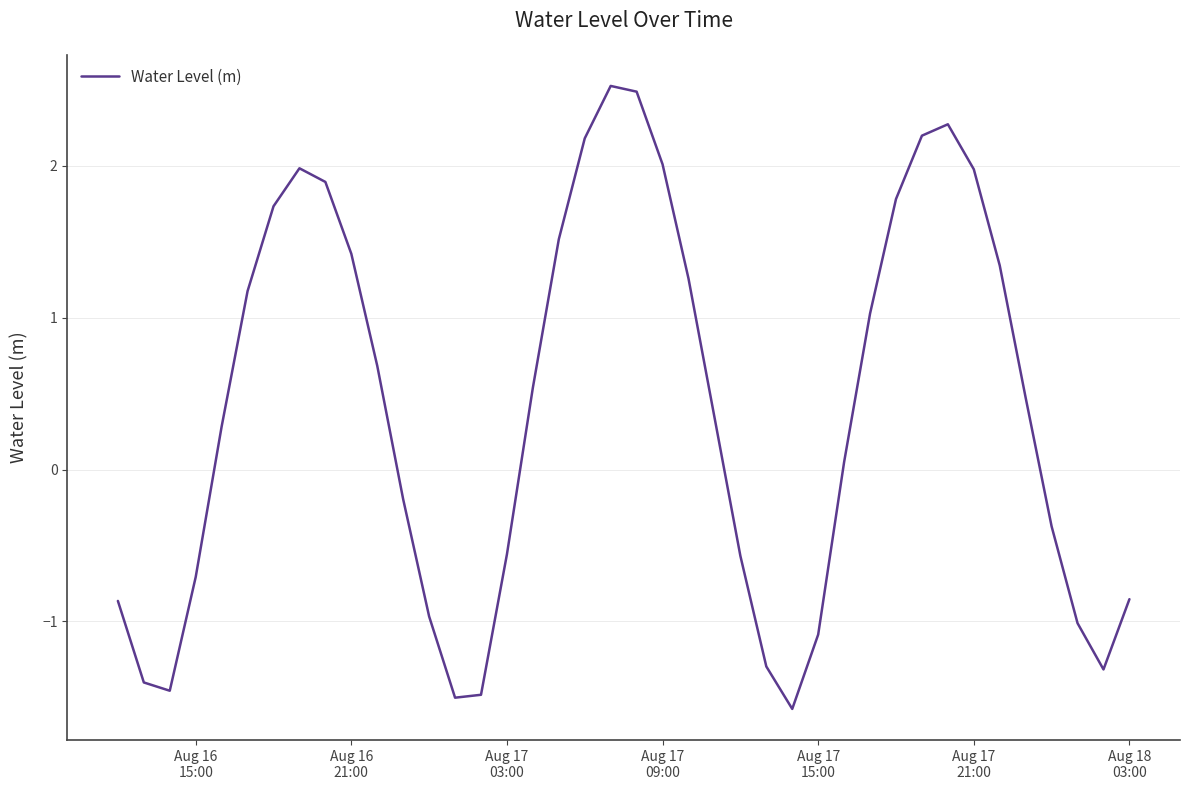

What is the greatest value displayed?

2.5